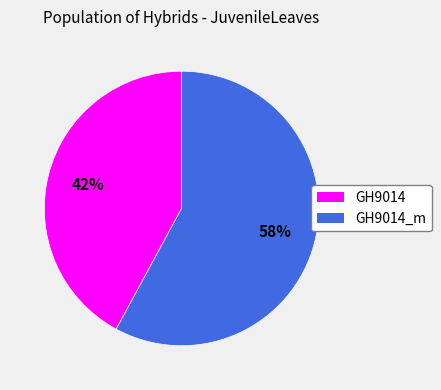

Is there any slice that represents more than half of the pie?

Yes